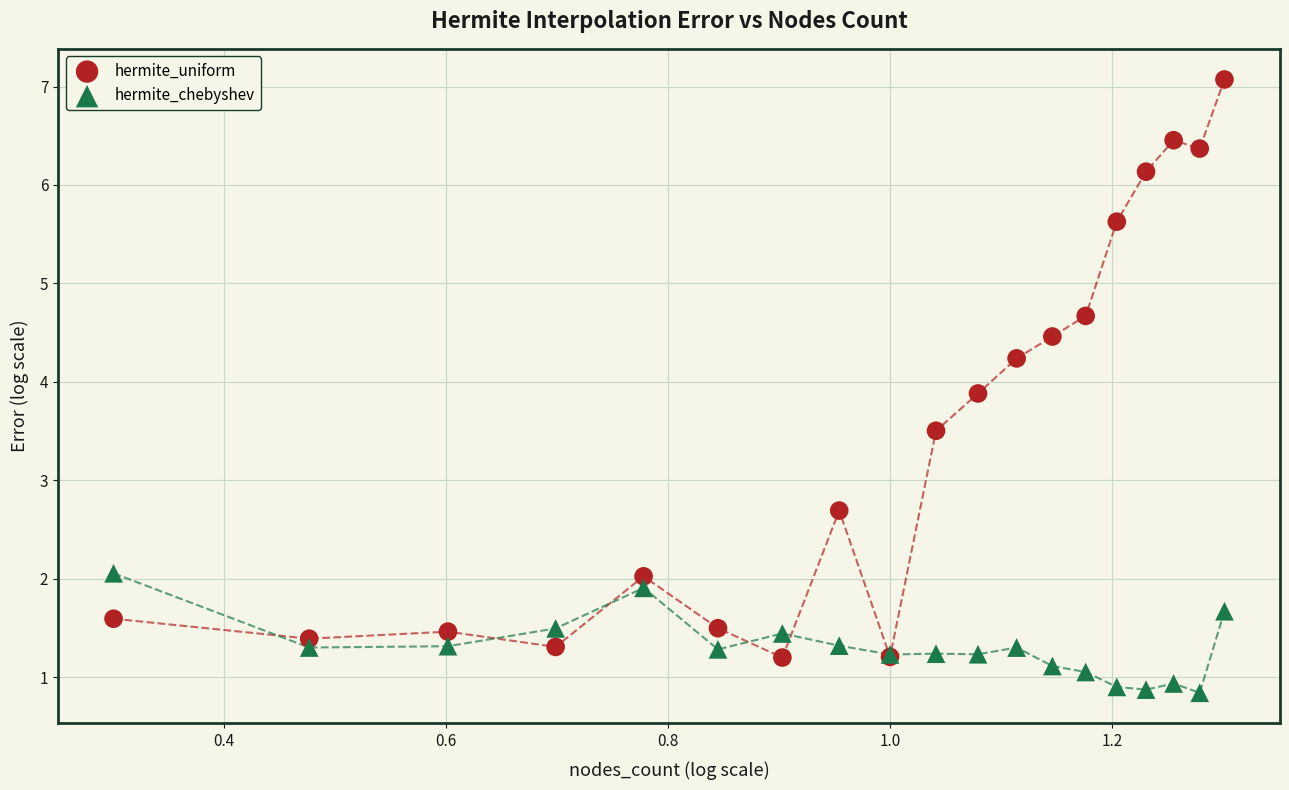

Which series reaches the maximum Y coordinate?

hermite_uniform